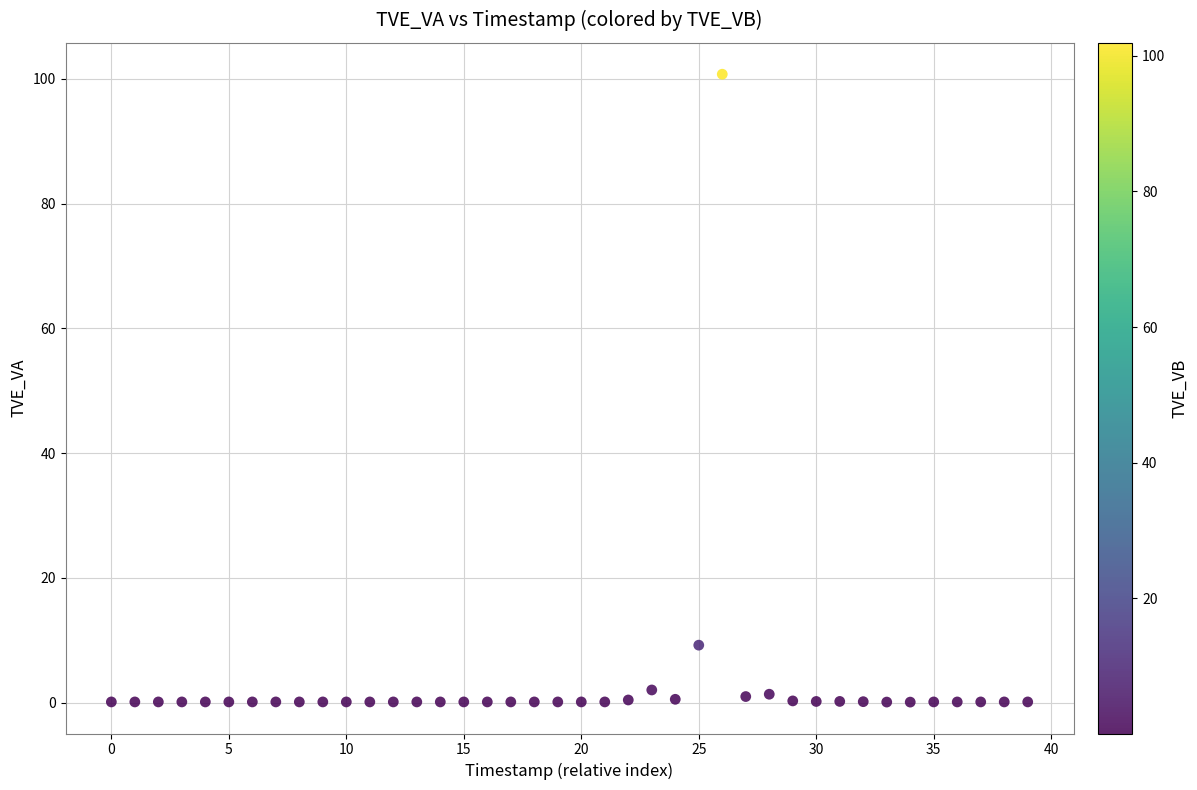

What Y value in the scatter plot is closest to 50?

9.2